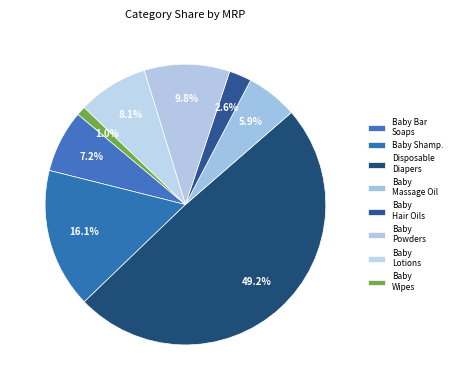

Is there a majority slice in this chart?

No